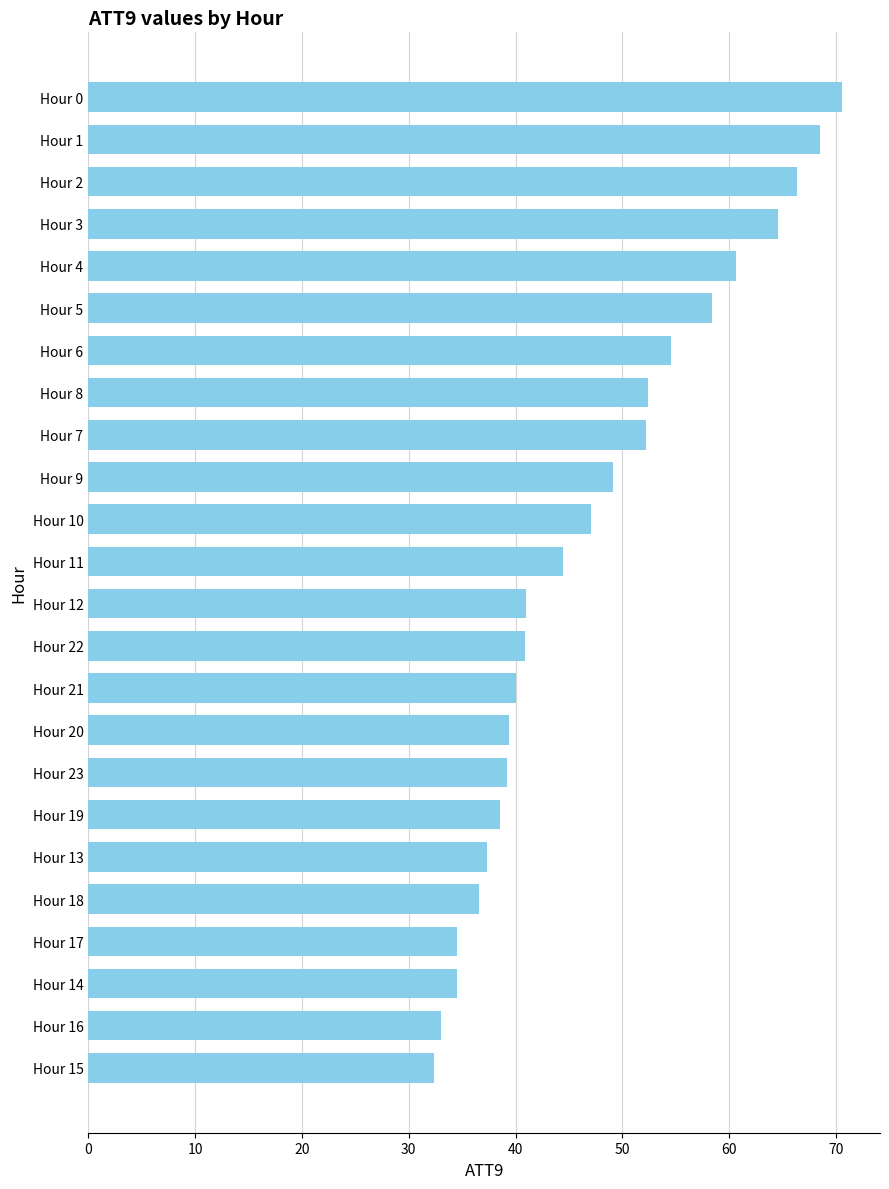

What position from the bottom is Hour 7?

16